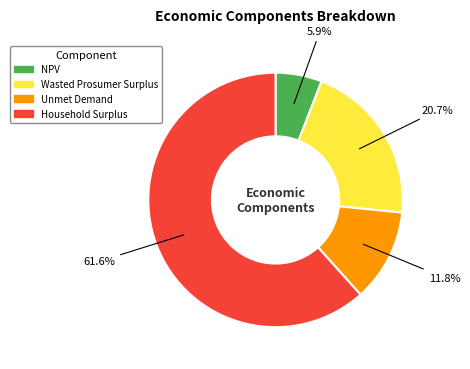

What is the largest slice in the pie chart?

Household Surplus